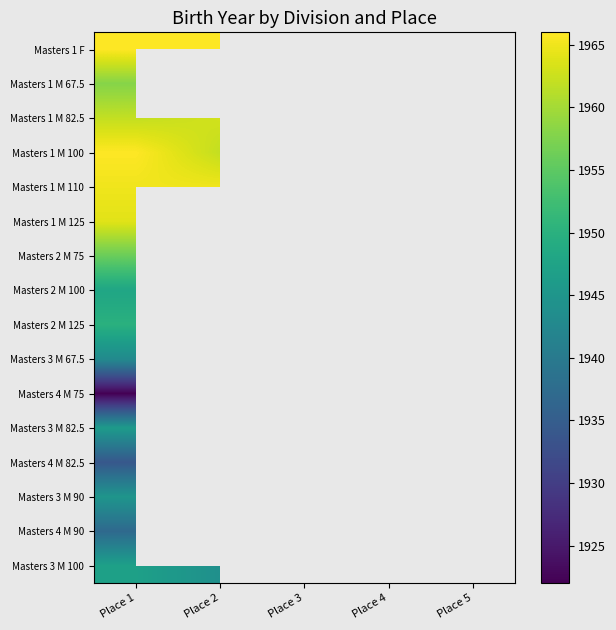

At which category does the chart reach its peak across all series?

Place 1